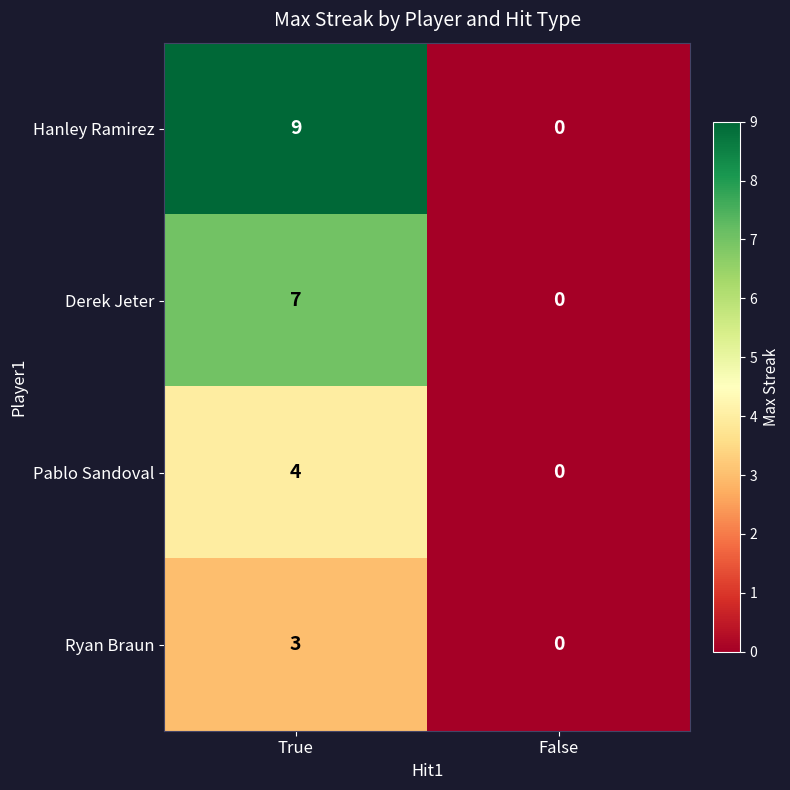

What is the sum of the Derek Jeter values at True and False?

7